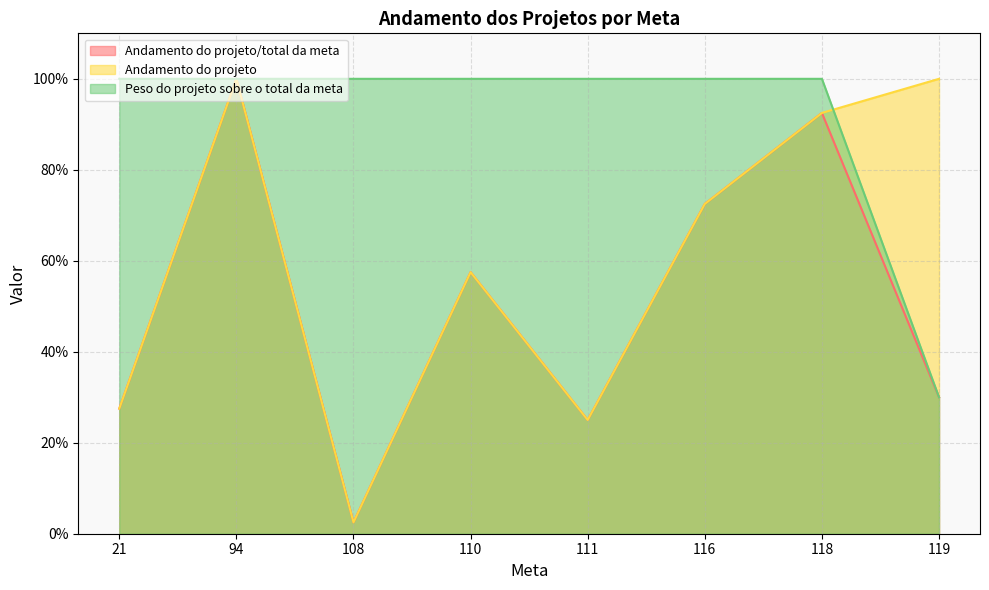

Which has a higher value, 110 or 116?

116